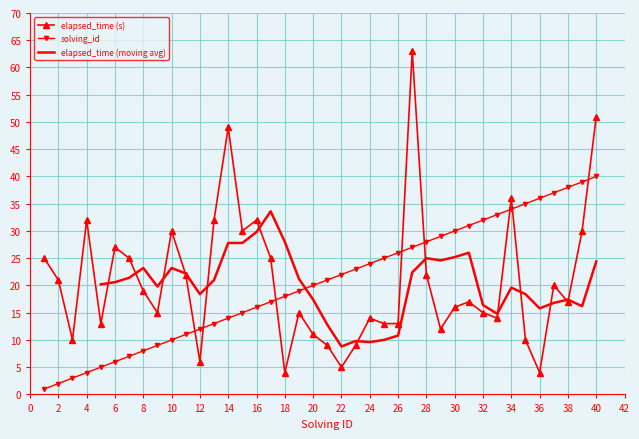

At which label is solving_id closest to 20?

20